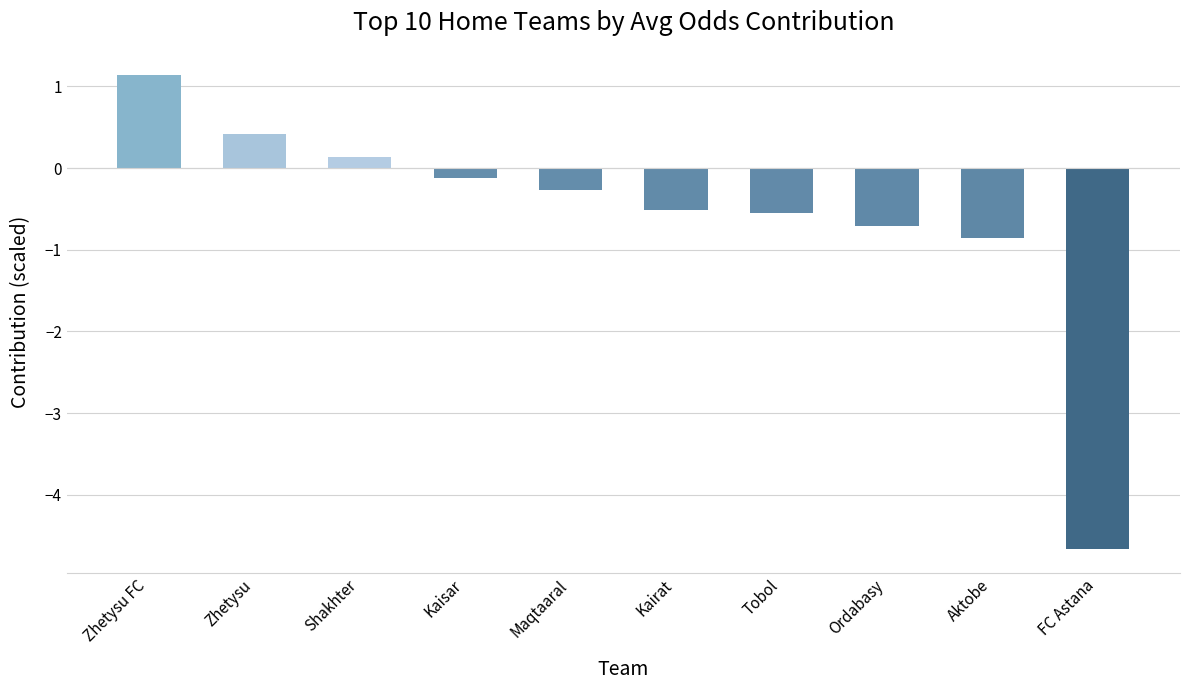

Where does the data first go above 0?

Zhetysu FC